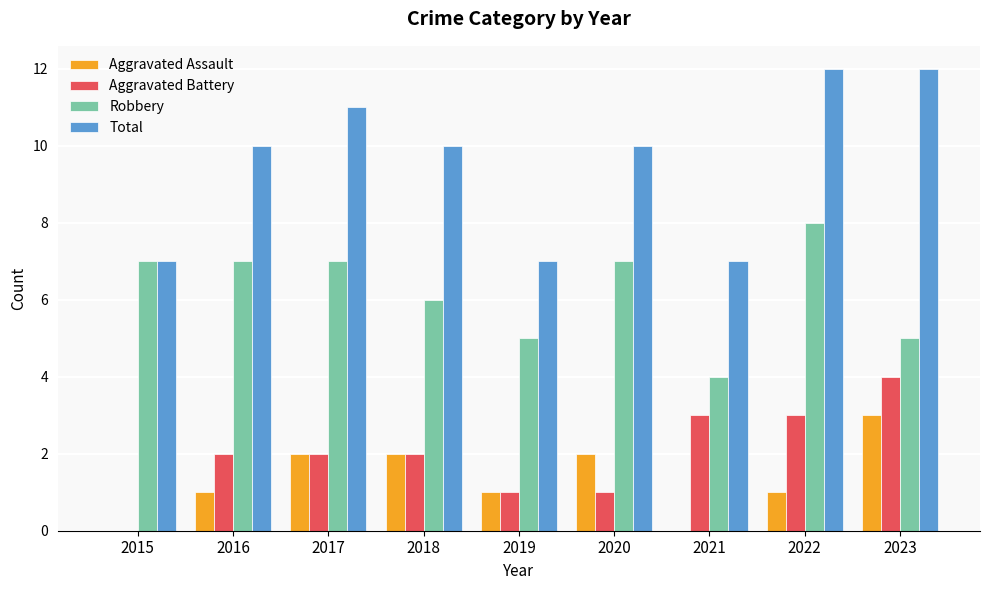

Count the number of data series in this chart.

4